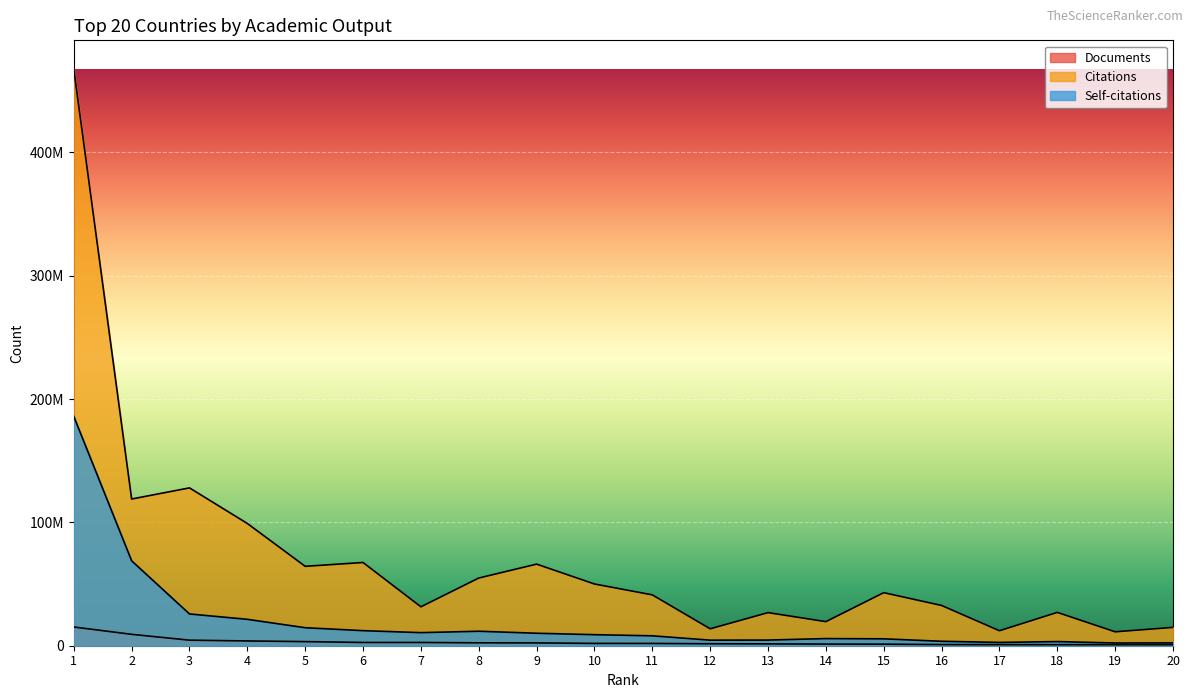

Reading left to right, extract all data points from this chart.

Documents: 1=15188630	2=9239029	3=4502915	4=3873344	5=3331619	6=2647084	7=2636181	8=2353407	9=2281865	10=1877629	11=1851420	12=1592214	13=1497603	14=1328702	15=1263850	16=938805	17=898169	18=855251	19=838530	20=835189
Citations: 1=467519124	2=118957559	3=127998813	4=99121817	5=64389095	6=67490155	7=31553699	8=54884768	9=66166875	10=50051440	11=41231830	12=13720248	13=26838401	14=19520361	15=43019425	16=32645530	17=12144521	18=27029829	19=11280898	20=14868633
Self-citations: 1=185959311	2=68874802	3=25755418	4=21401170	5=14594565	6=12213066	7=10603600	8=11744998	9=10119371	10=8960215	11=8030625	12=4515841	13=4585098	14=5787274	15=5588915	16=3605385	17=2680484	18=3349071	19=2197485	20=2298251